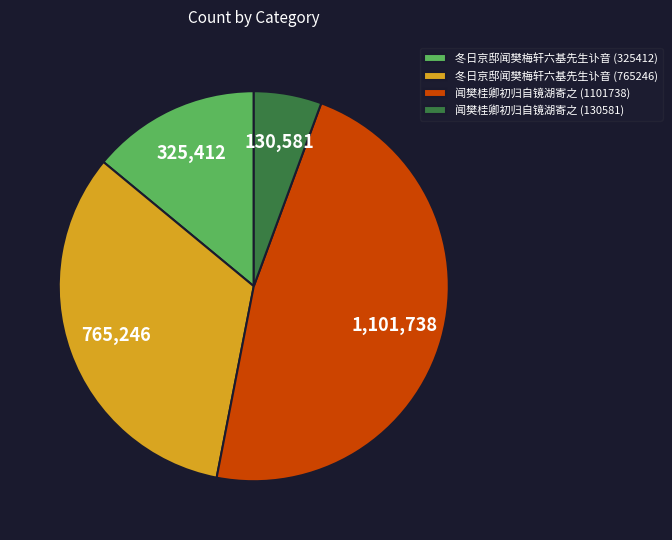

How many slices are in this pie chart?

4